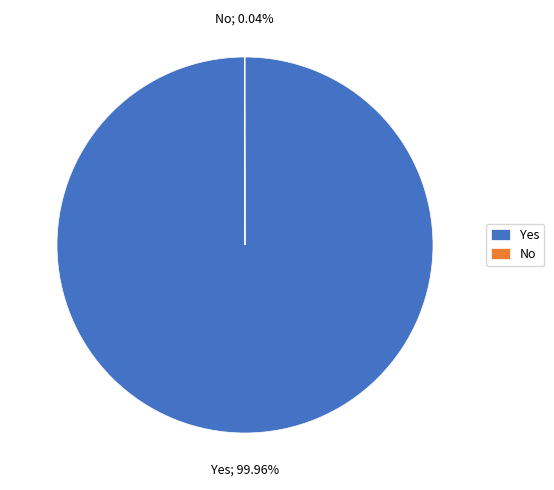

Which slice is the largest?

Yes